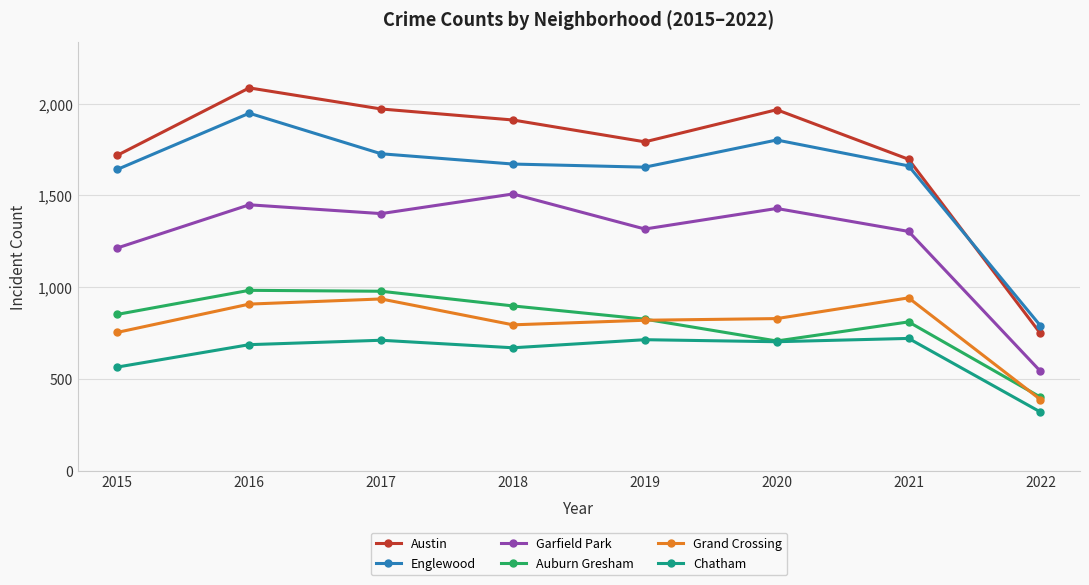

How many lines are shown in the chart?

6